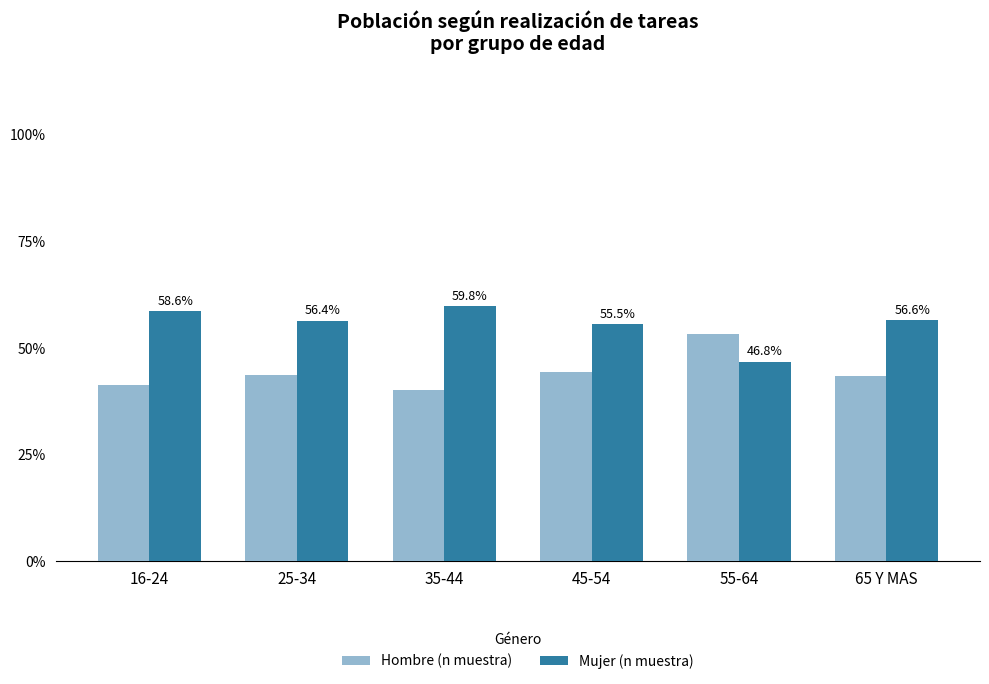

At how many categories does at least one series exceed 52?

6